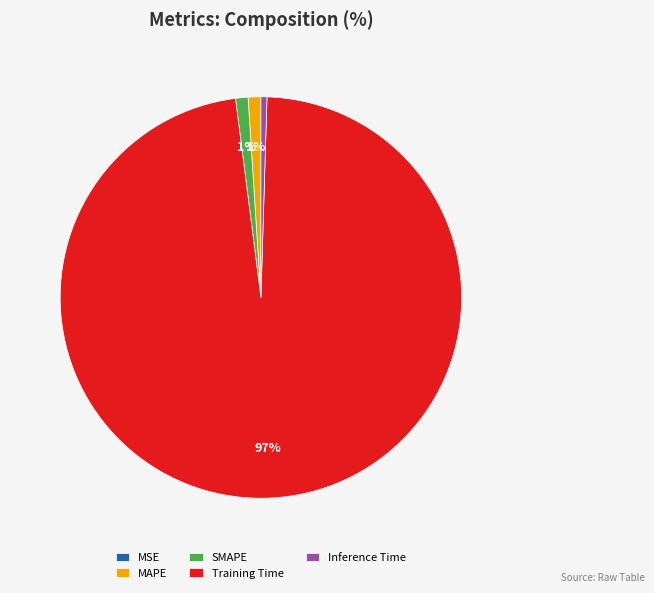

Is it true that Inference Time is 0% of the pie?

True